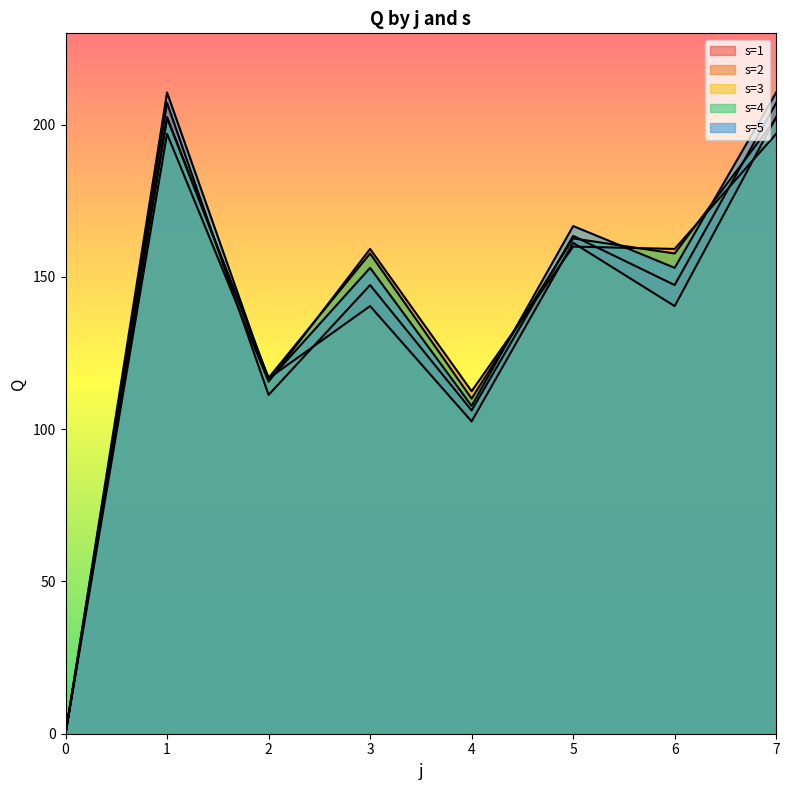

After their last crossing, which series has the higher values: s=1 or s=4?

s=1